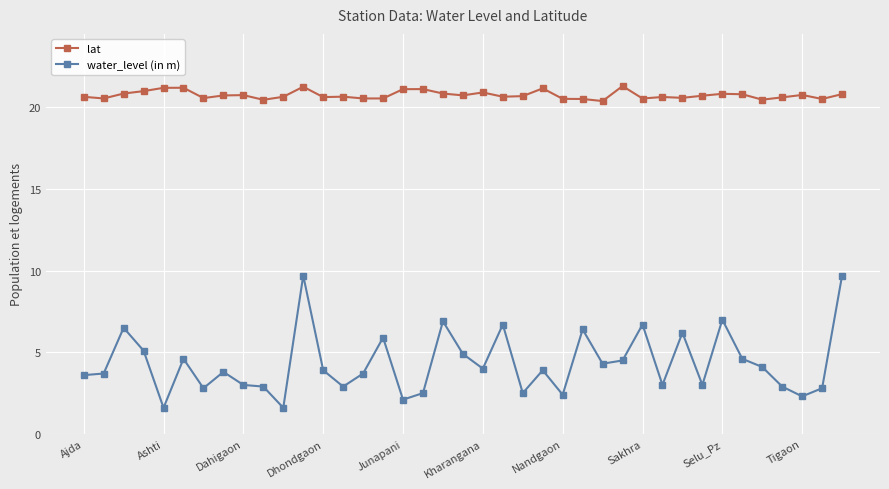

Which series has the largest range (max minus min)?

water_level (in m)